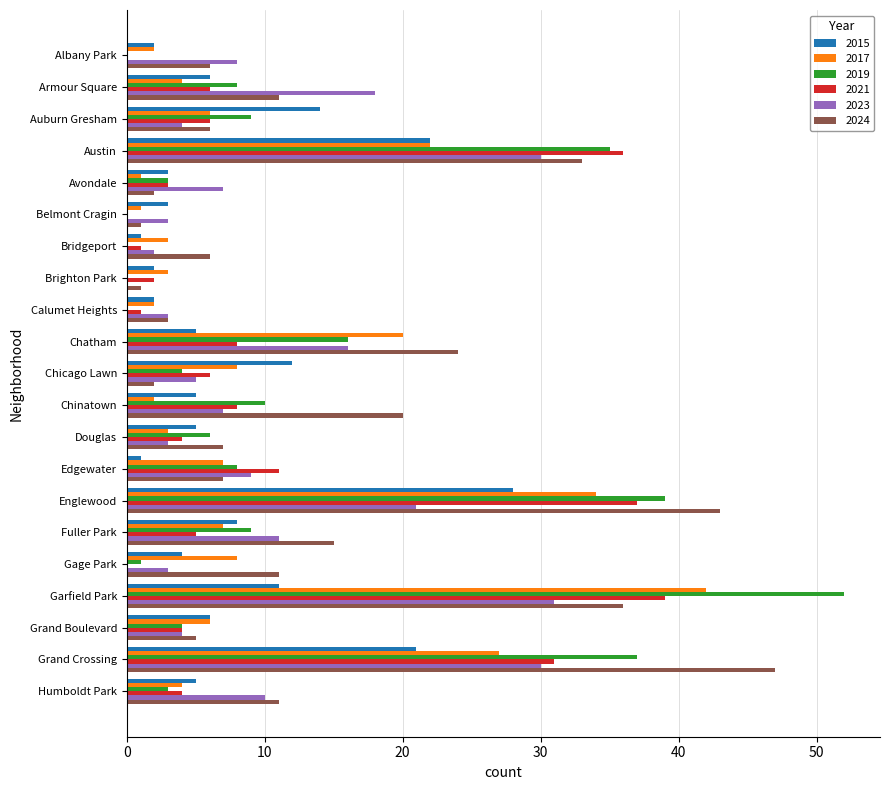

What is the difference between the 2023 values at Grand Crossing and Avondale?

23